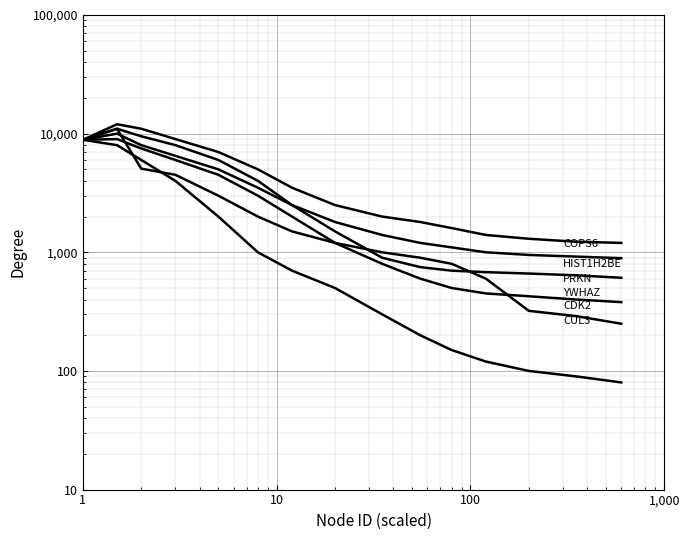

What is the highest value of the COPS6 series?

10980